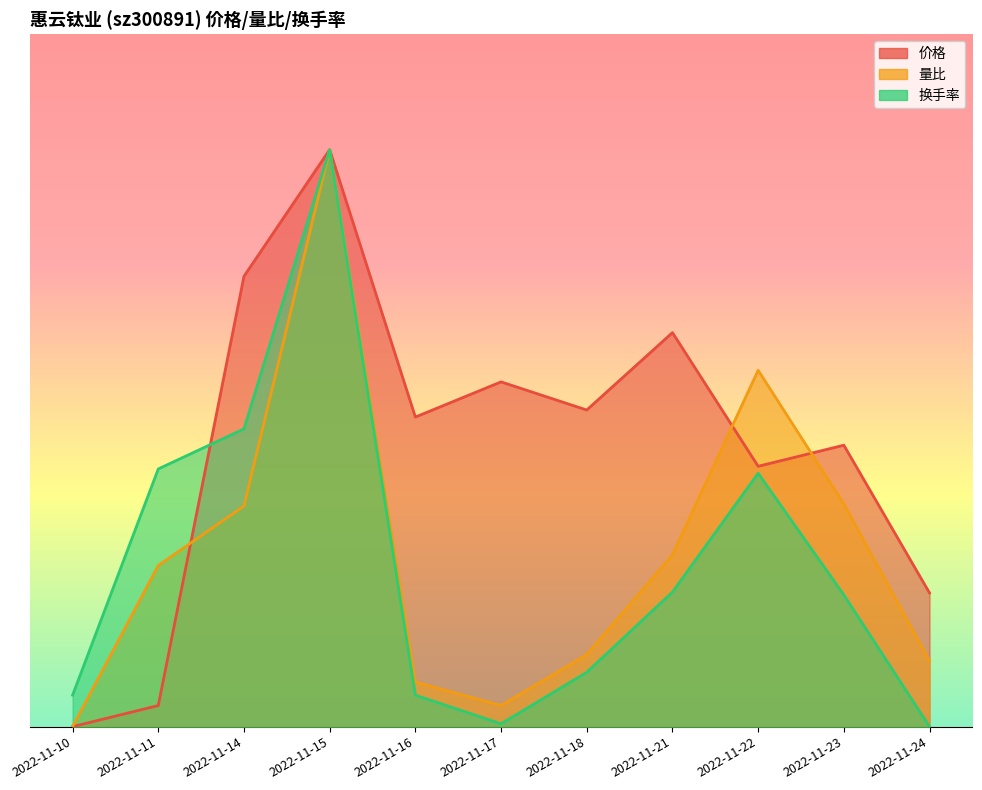

Does the chart have visible grid lines?

No